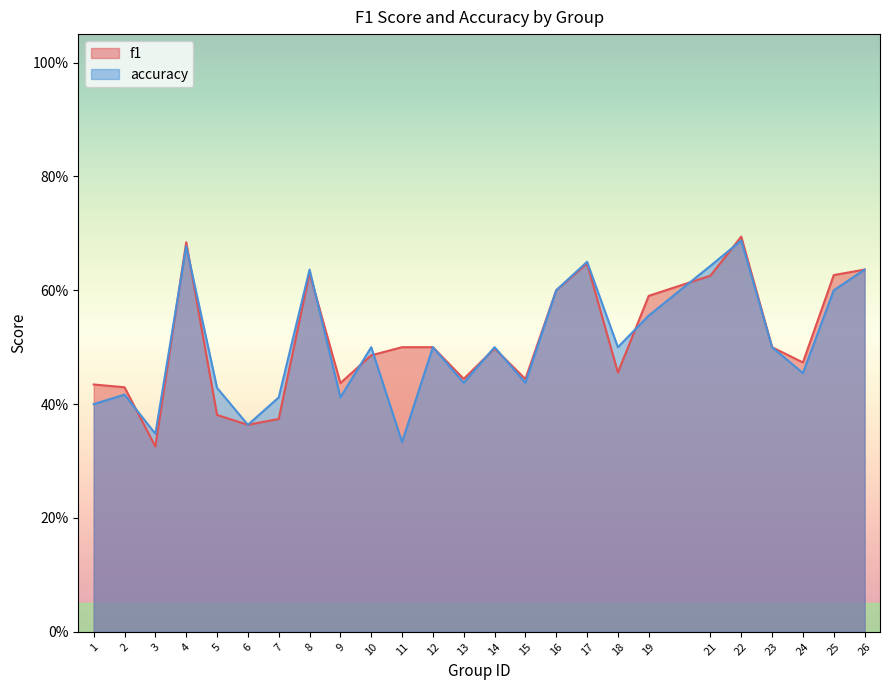

What are all the series names shown in the legend?

f1, accuracy